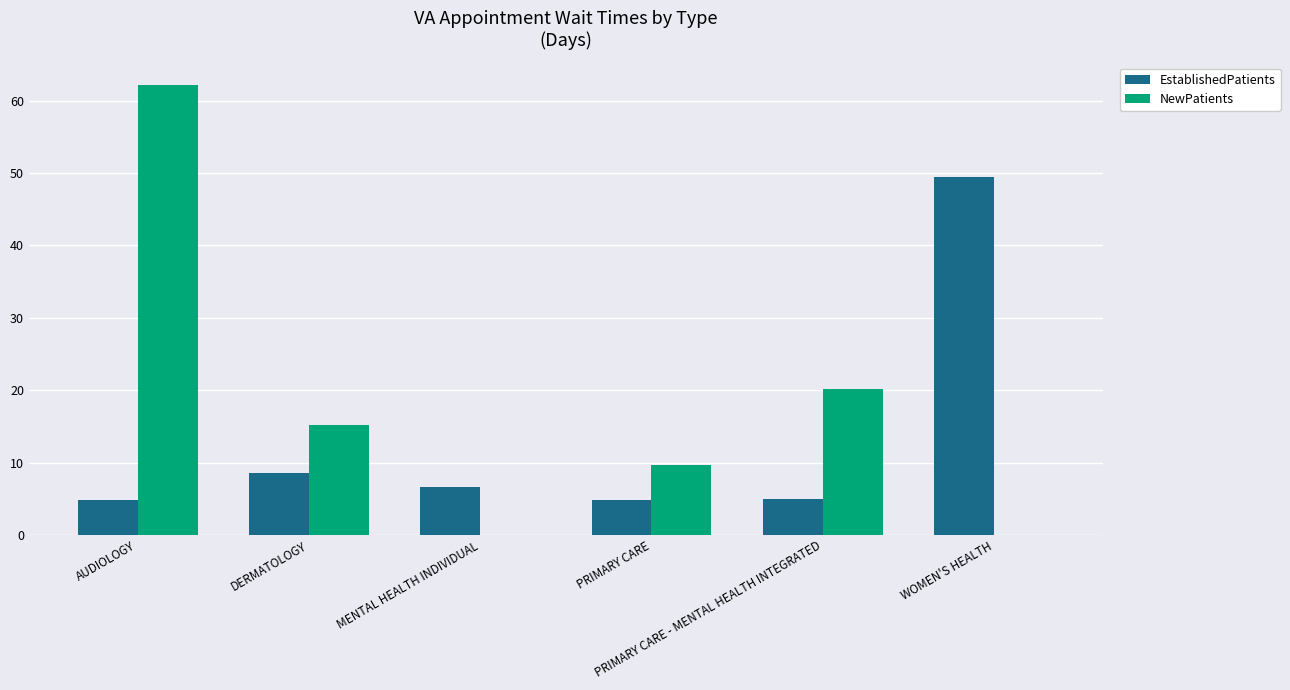

Which series has the largest total across all categories?

NewPatients